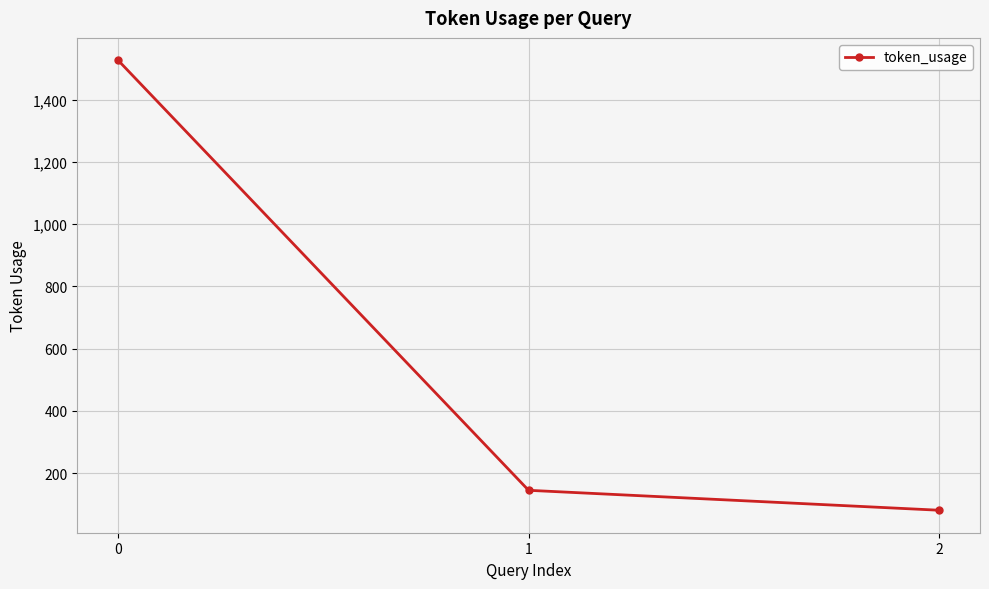

What is the difference between the maximum and minimum values?

1445